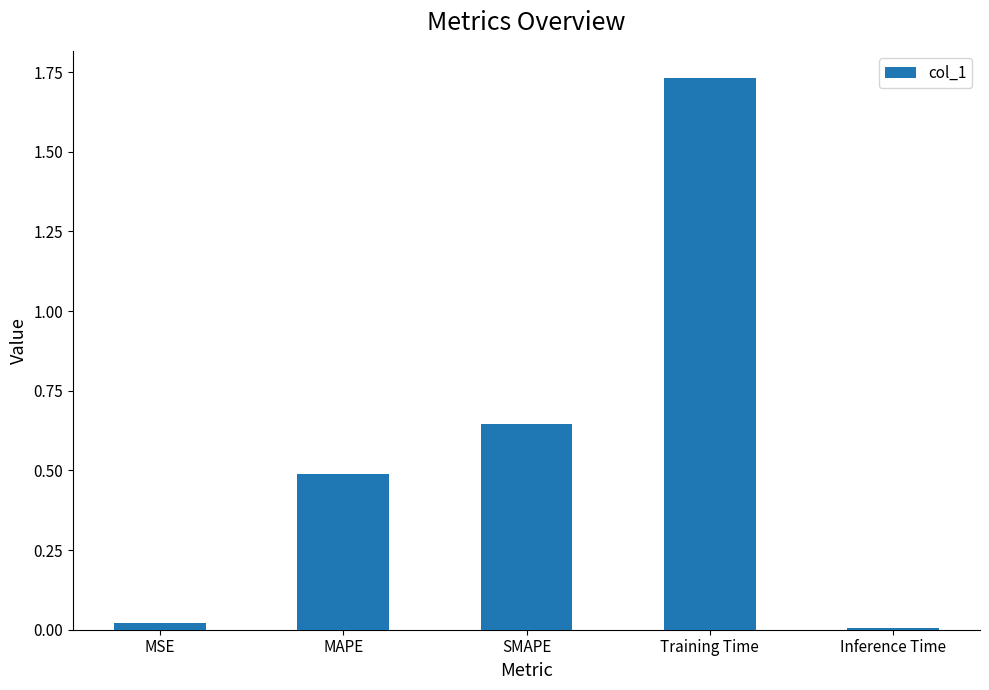

Approximately how many times larger is the value at SMAPE compared to Training Time?

0.4